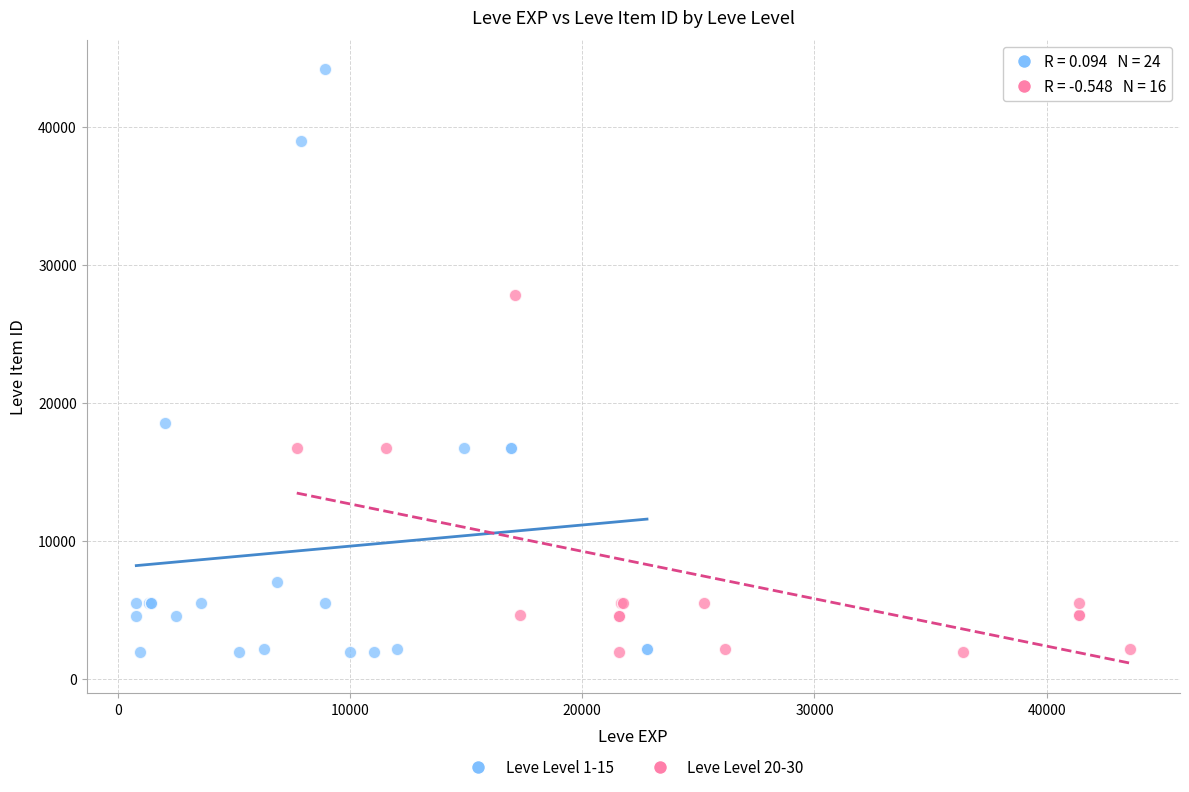

Which series has the widest spread of Y values?

Leve Level 1-15